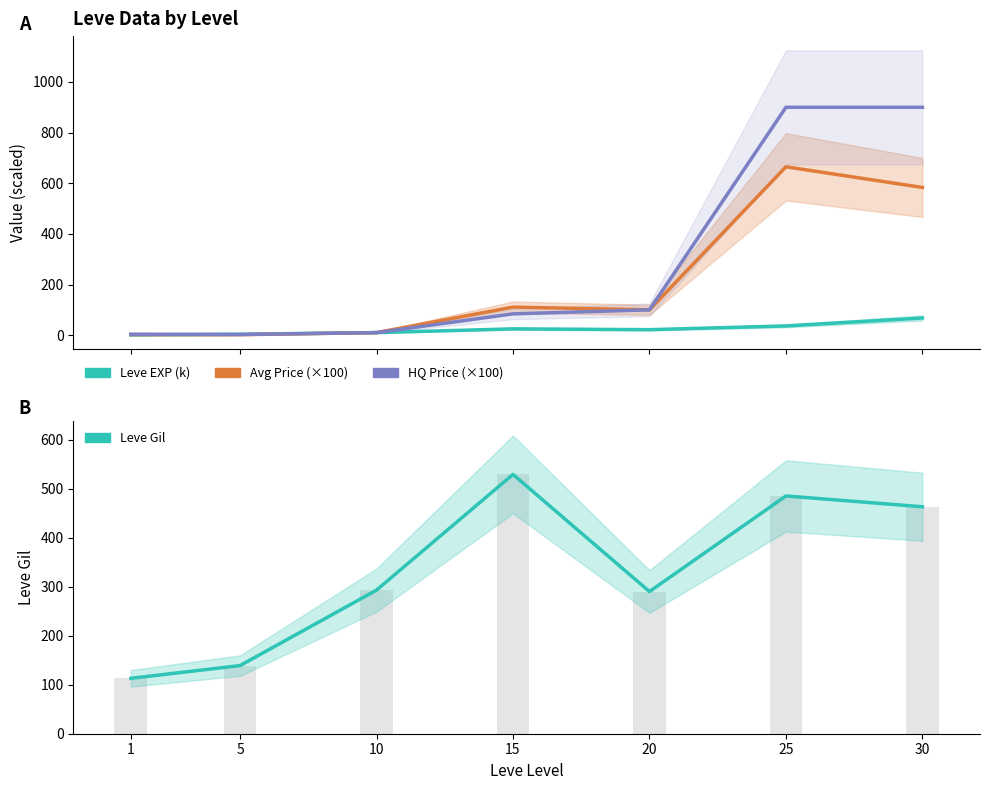

Rank the series by their maximum value, from highest to lowest.

HQ Price (×100), Avg Price (×100), Leve Gil, Leve EXP (k)